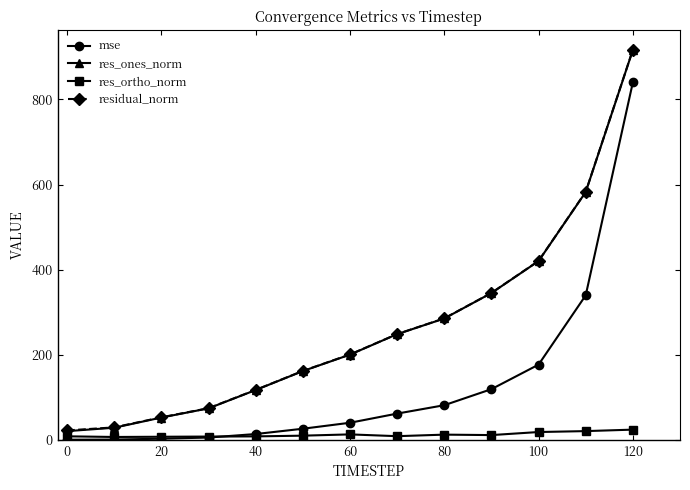

True or false: res_ones_norm has more than 2 interior local peaks.

False